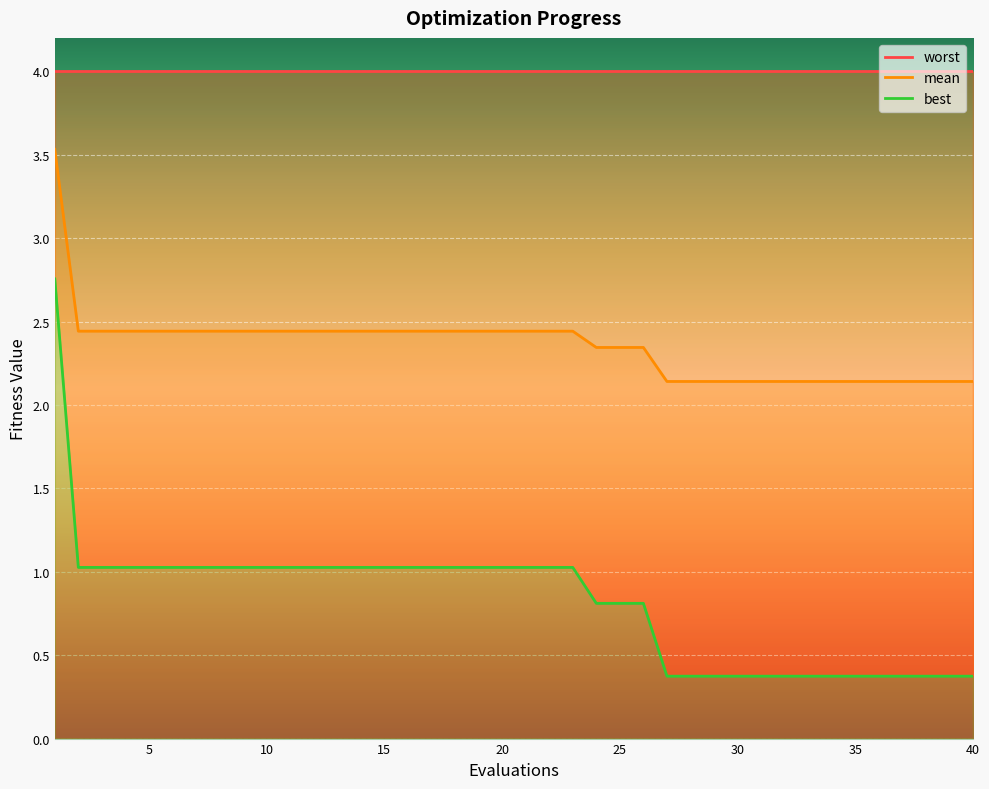

What is the average value of the mean series?

2.4